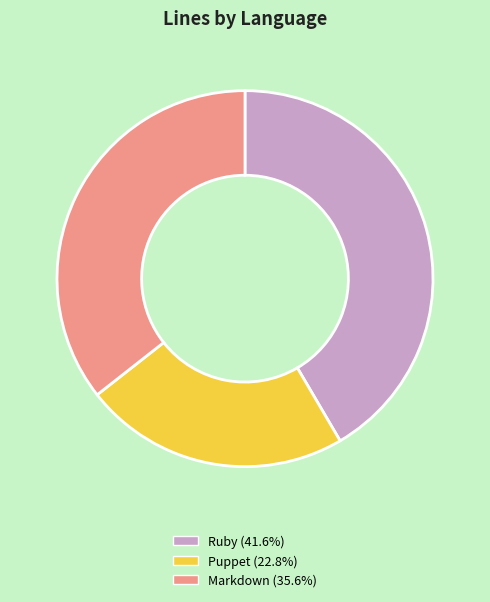

Rank the categories by value from highest to lowest.

Ruby, Markdown, Puppet